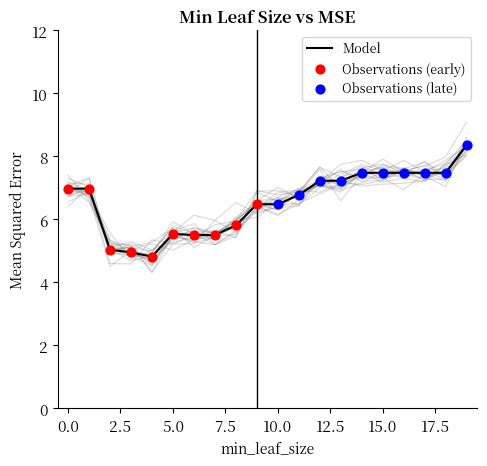

Approximately how many times larger is the value at 15 compared to 16?

1.0